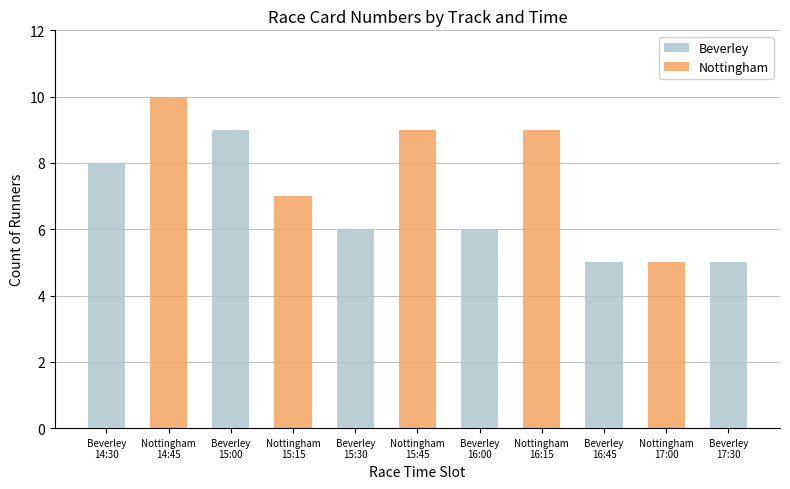

Between Nottingham
14:45 and Beverley
15:00, which series saw the biggest shift?

Nottingham